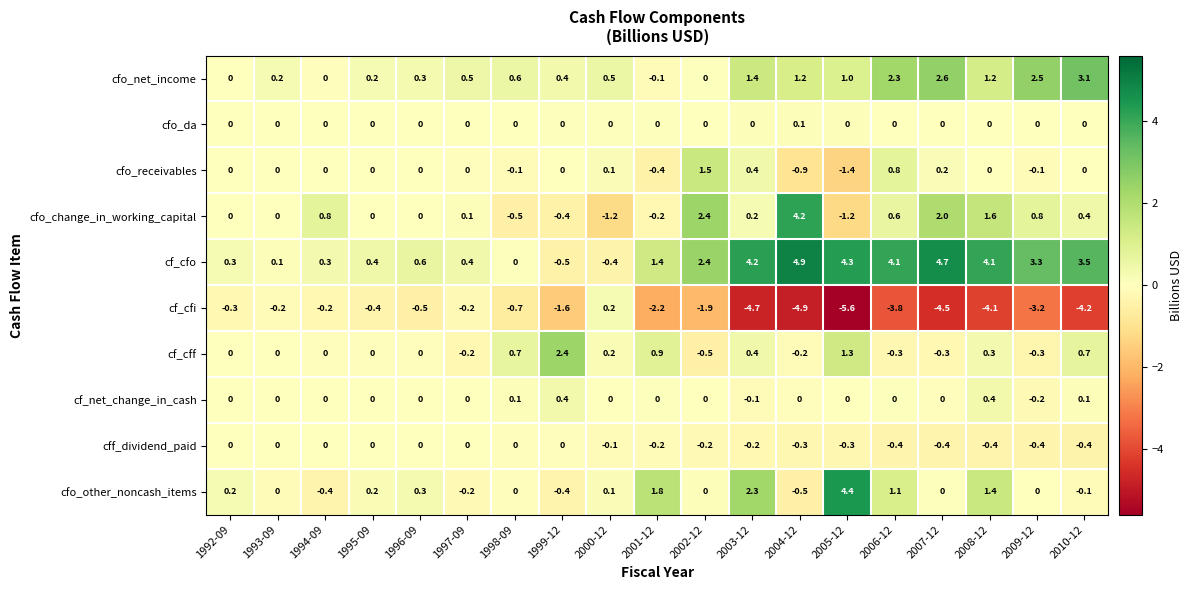

List the series in order of their peak value, highest first.

cf_cfo, cfo_other_noncash_items, cfo_change_in_working_capital, cfo_net_income, cf_cff, cfo_receivables, cf_net_change_in_cash, cf_cfi, cfo_da, cff_dividend_paid